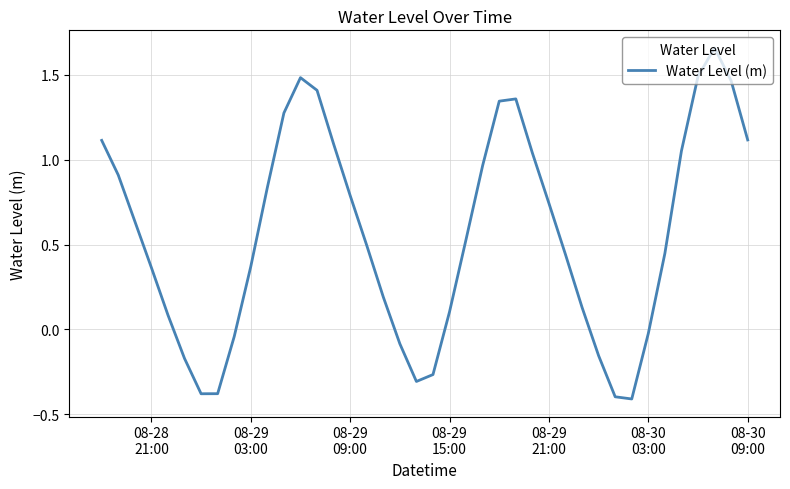

What is the difference between the maximum and minimum values?

2.1